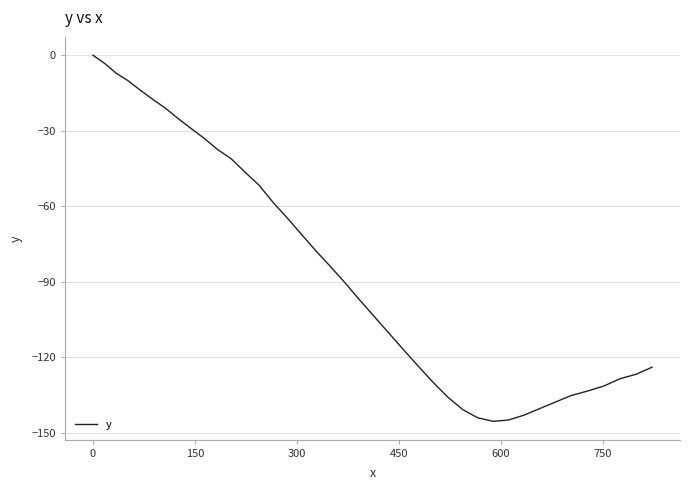

What is the difference between the maximum and minimum values?

145.4